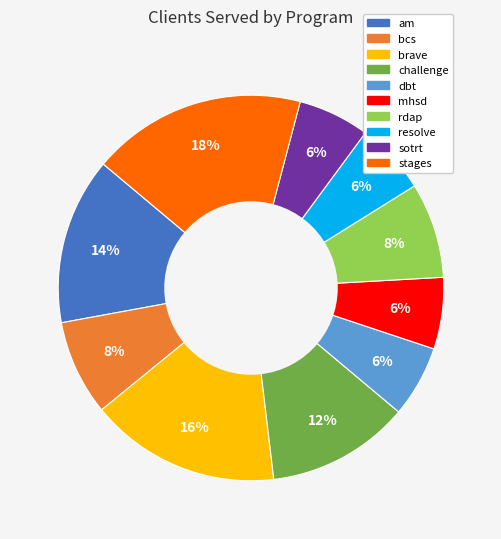

Combined, do rdap and am account for over 50%?

No